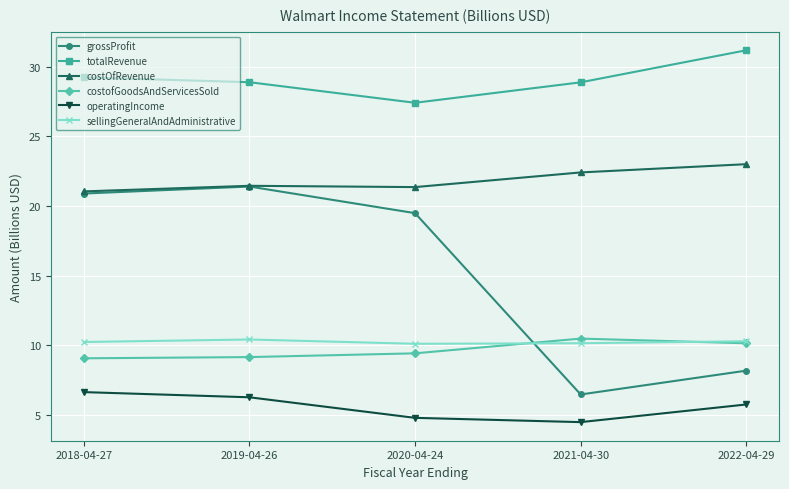

Between 2019-04-26 and 2022-04-29, which series saw the biggest shift?

grossProfit